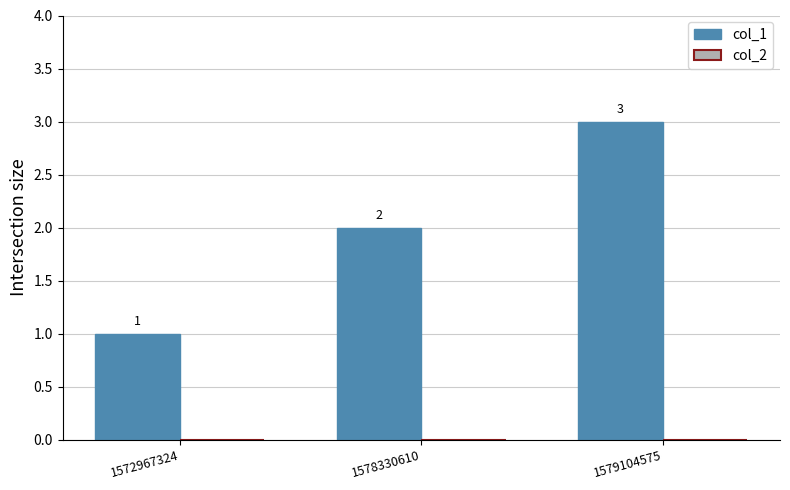

Rank the categories by value from highest to lowest.

1579104575, 1578330610, 1572967324